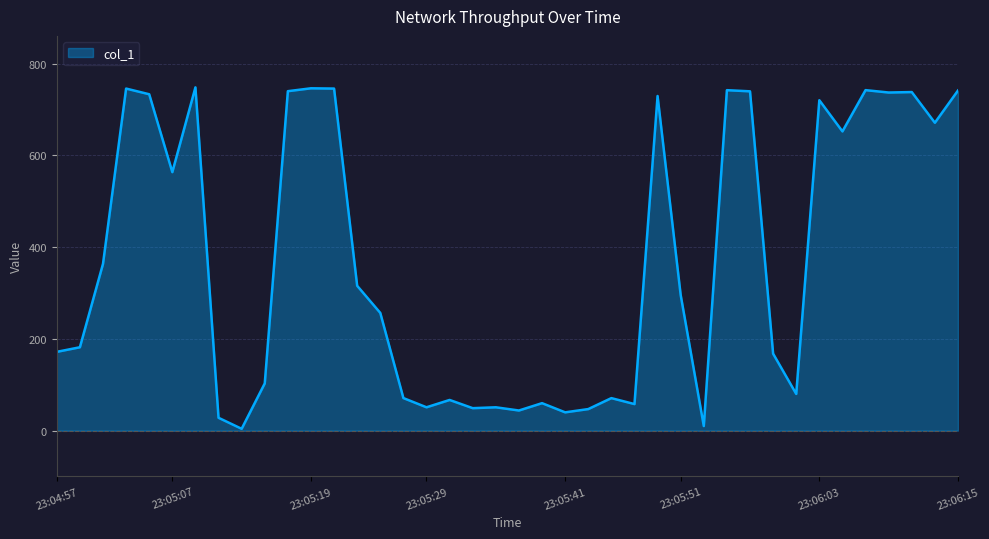

What is the maximum value shown in the chart?

748.5